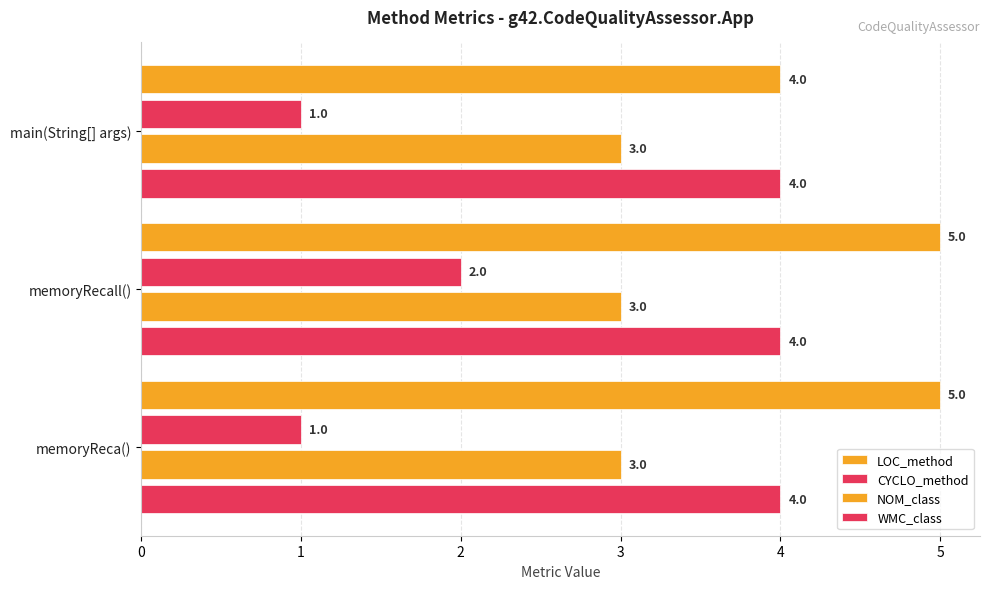

How many series are shown in this chart?

4